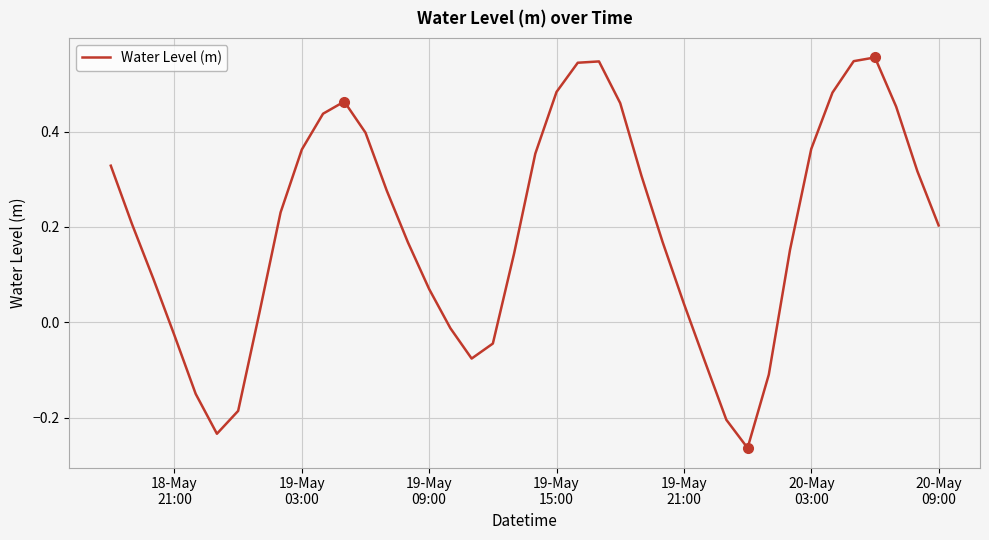

How many interior local valleys (lower than both neighbors) does the data have?

3